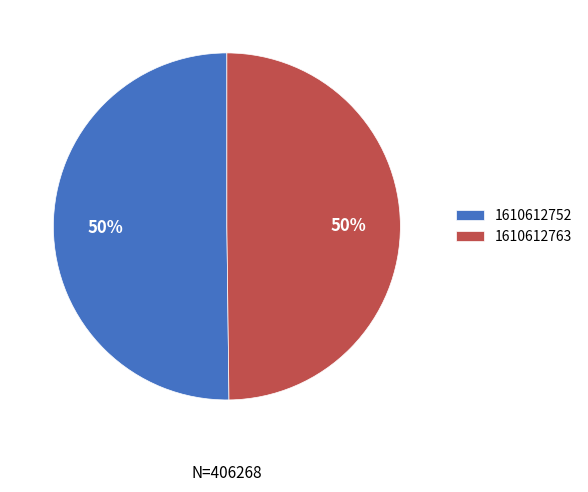

To the nearest percent, what portion does 1610612752 represent?

50%